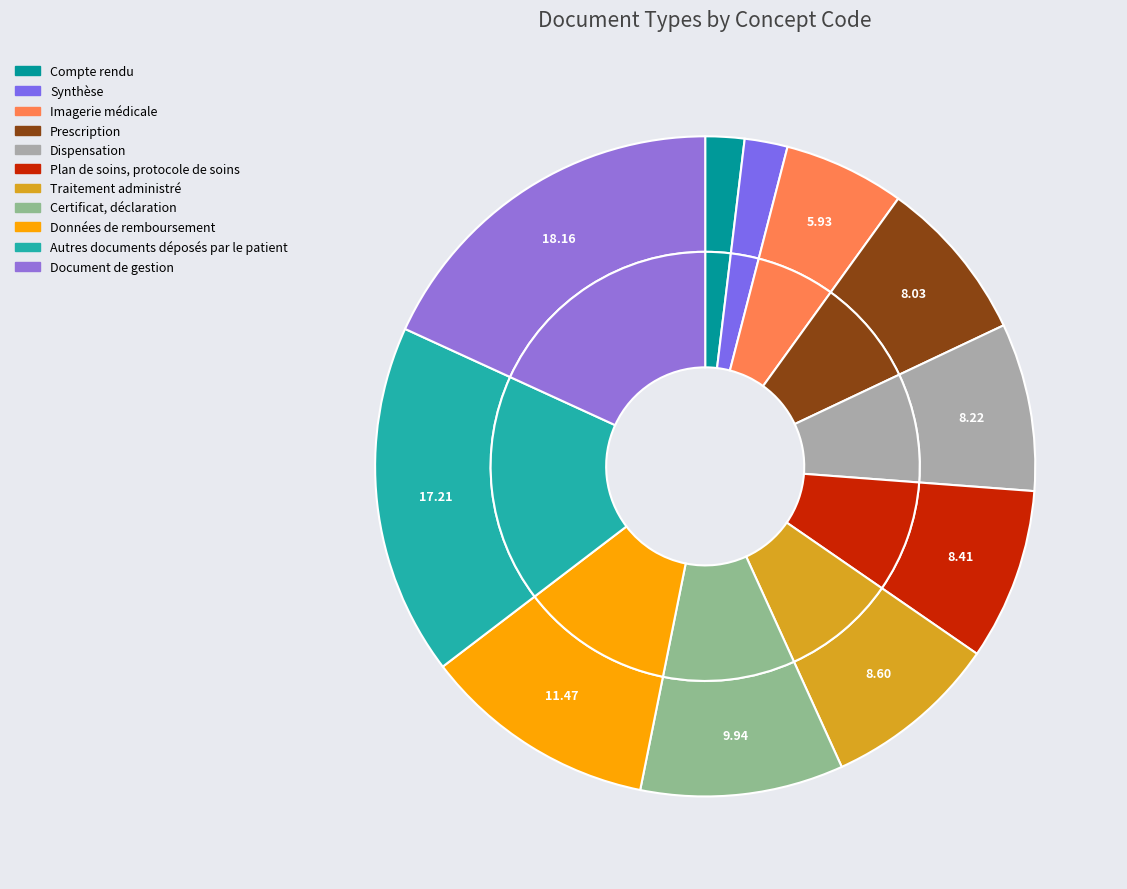

To the nearest percent, what is the difference between the largest and smallest slice percentages?

16%